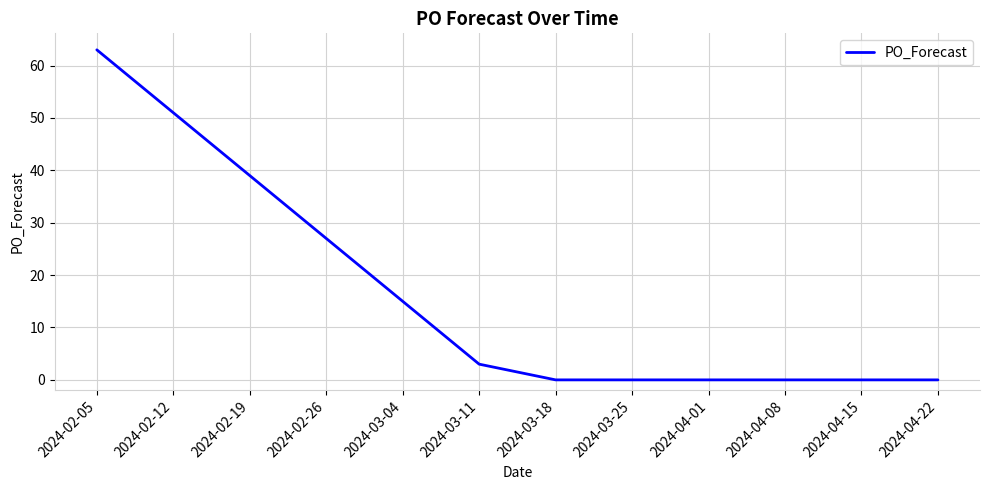

Reading left to right, what are all the values shown in this chart?

2024-02-05=63	2024-02-12=51	2024-02-19=39	2024-02-26=27	2024-03-04=15	2024-03-11=3	2024-03-18=0	2024-03-25=0	2024-04-01=0	2024-04-08=0	2024-04-15=0	2024-04-22=0